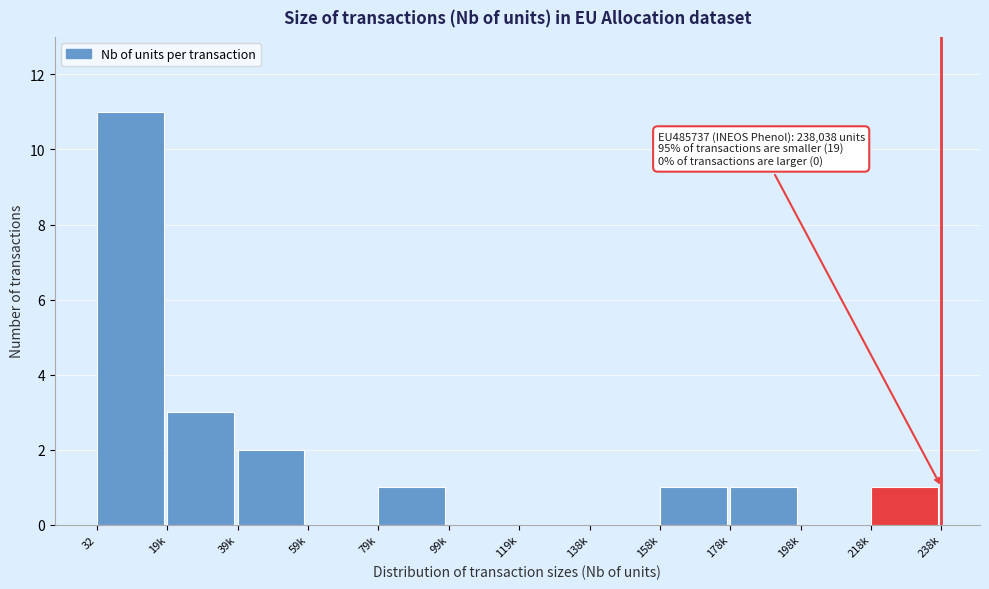

Reading left to right, list all the values displayed in this chart.

32=11	19k=3	39k=2	59k=0	79k=1	99k=0	119k=0	138k=0	158k=1	178k=1	198k=0	218k=1